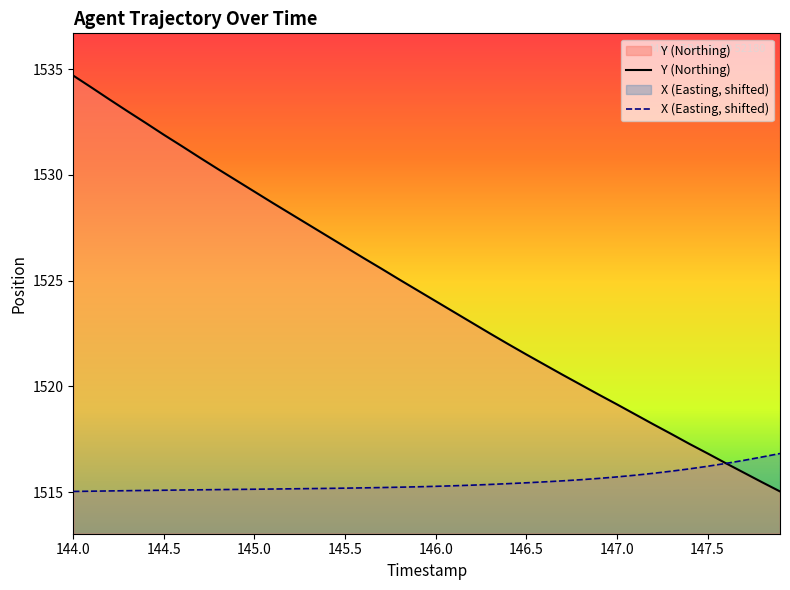

How many intersections are there between Y and X?

1